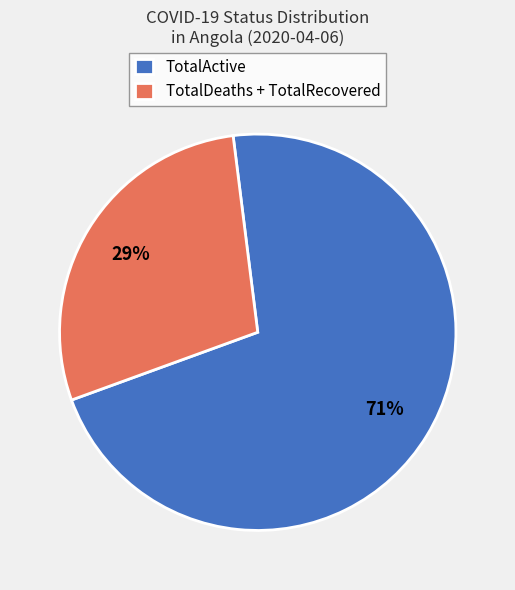

Combined, do TotalActive and TotalDeaths + TotalRecovered account for over 50%?

Yes